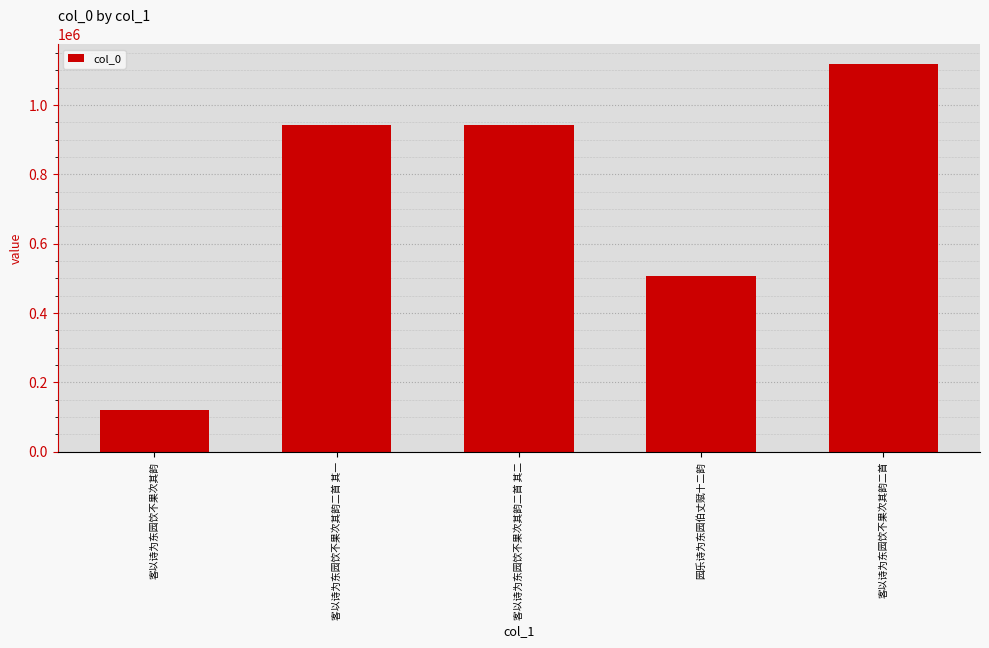

How many bars are there in total?

5